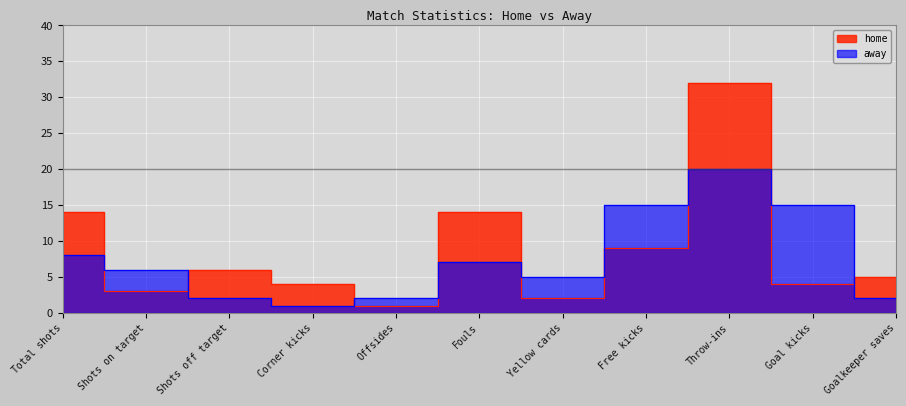

What is the label of the 6th point from the right?

Fouls